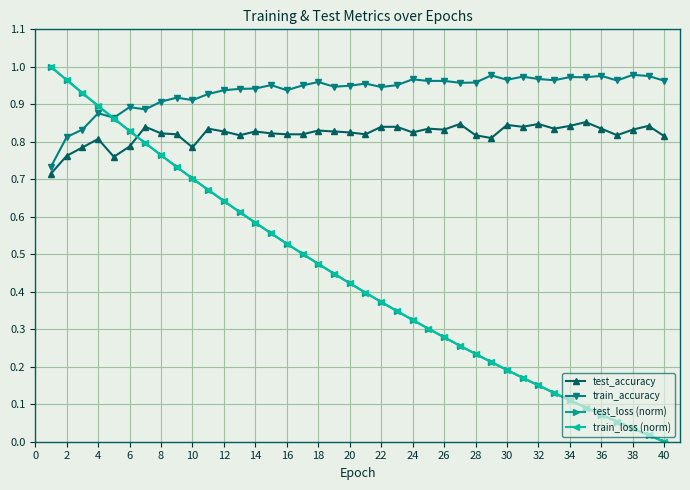

Which series has the largest total across all categories?

train_accuracy